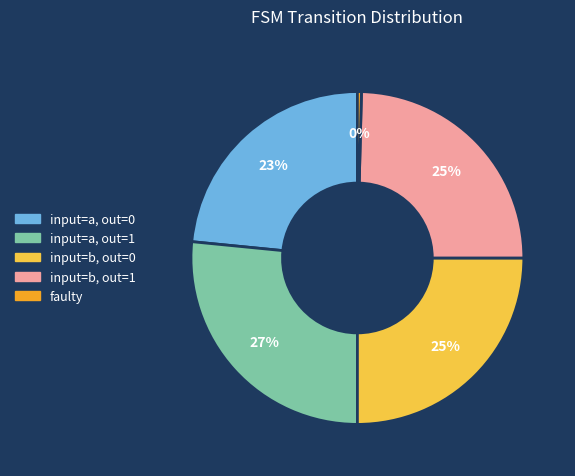

How many segments does this pie chart have?

5